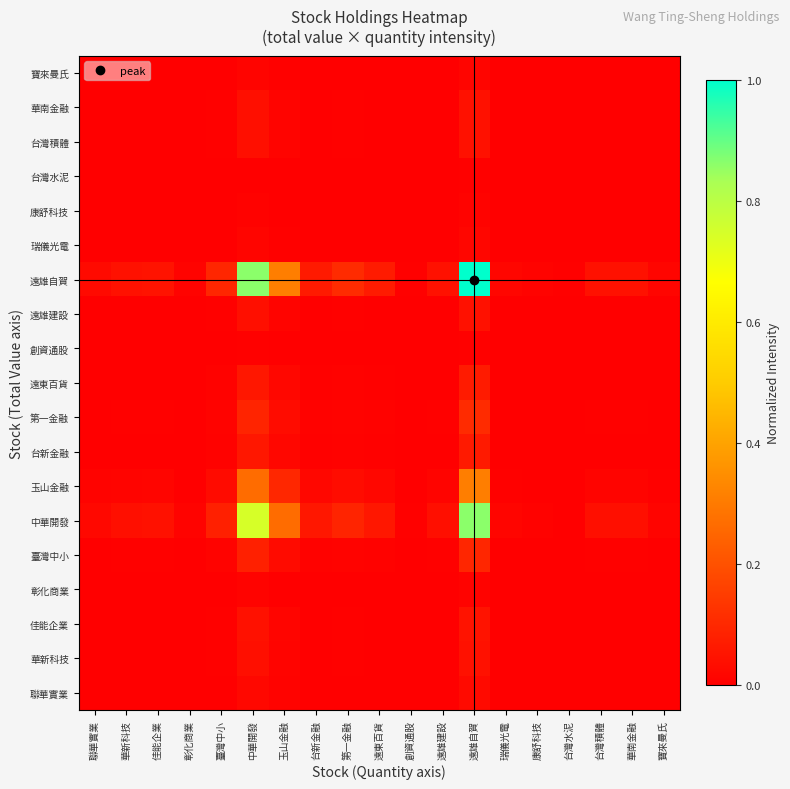

What is the spread (max minus min) of values at 玉山金融?

0.3